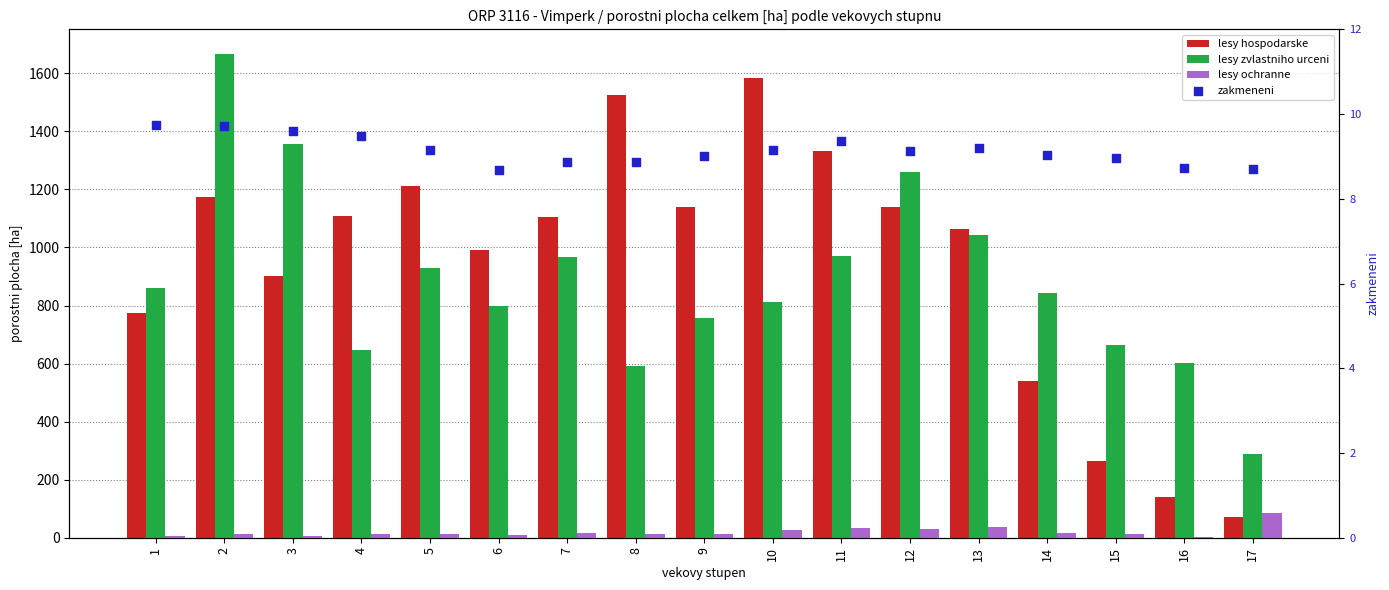

Is the value of lesy hospodarske at 2 greater than the value of lesy zvlastniho urceni at 1?

Yes